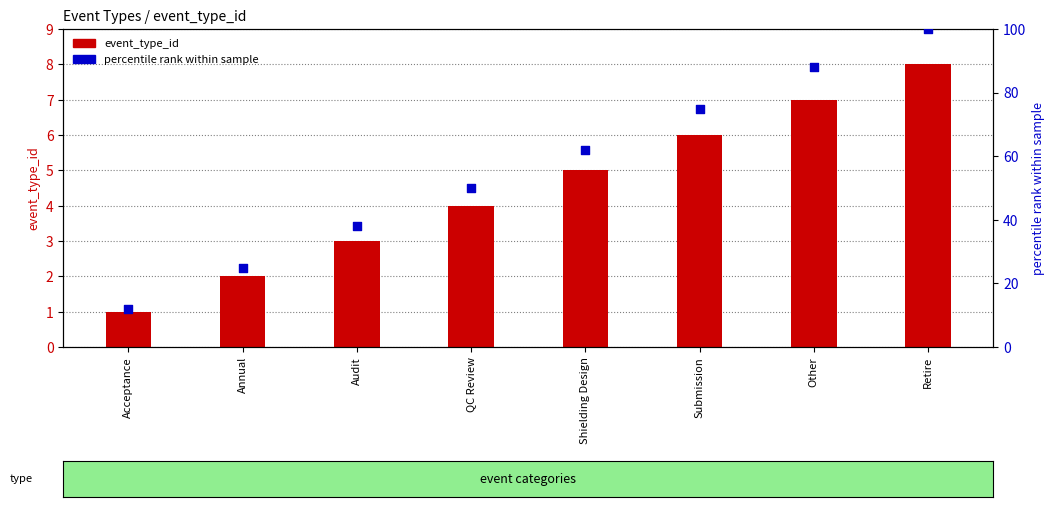

At which category is the sum across all series the highest?

Retire